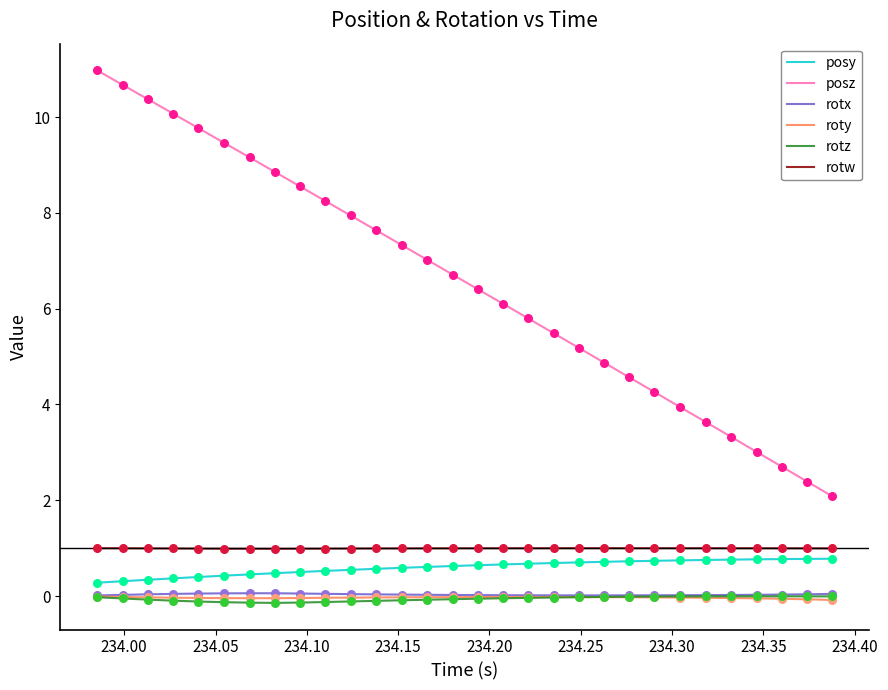

Which series has the widest spread of values?

posz